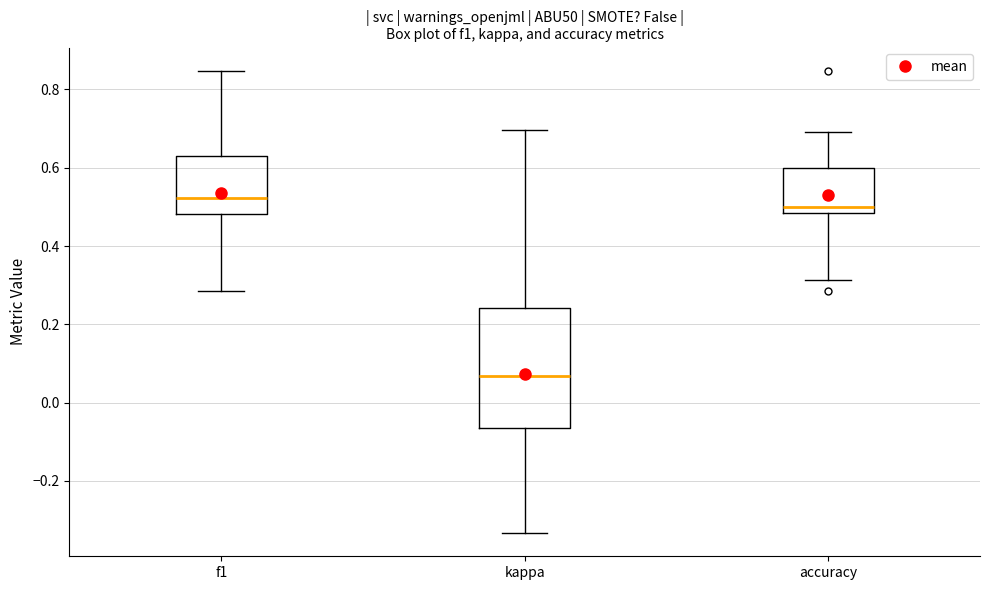

Where does the upper whisker of the box for accuracy end on the y-axis? The values are not printed on the chart, so give them approximately, as read against the axis.

0.70